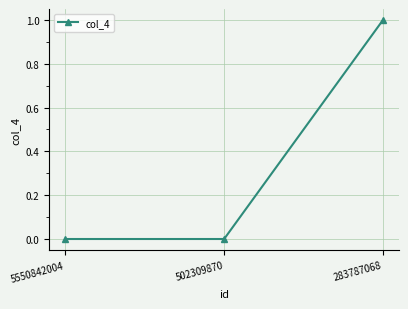

What is the sum of all values?

1